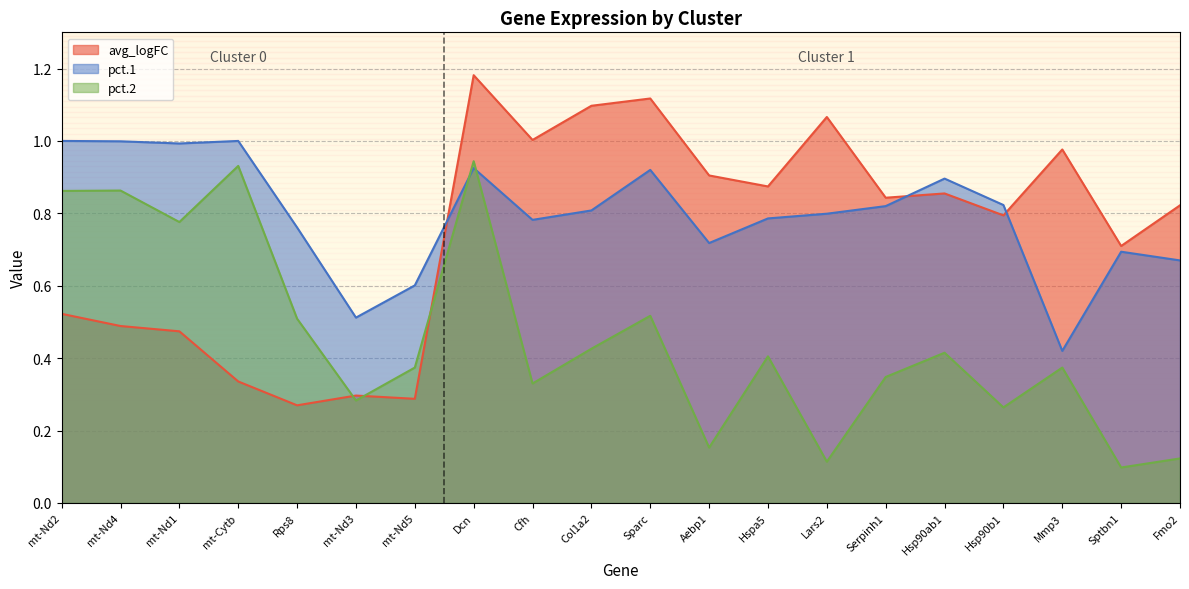

At which category is the sum across all series the highest?

Dcn